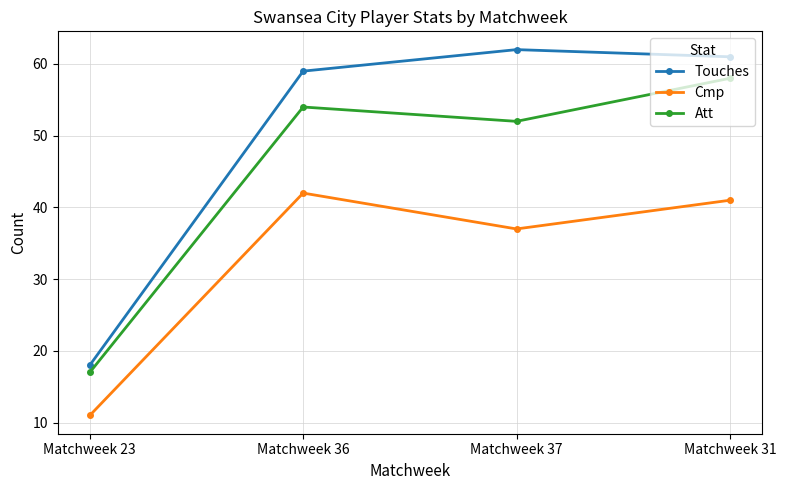

Rank the categories by Touches value from lowest to highest.

Matchweek 23, Matchweek 36, Matchweek 31, Matchweek 37